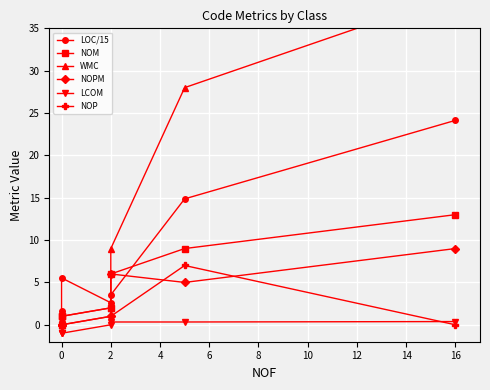

What is the difference between the maximum and second lowest values in the NOP series?

7.0